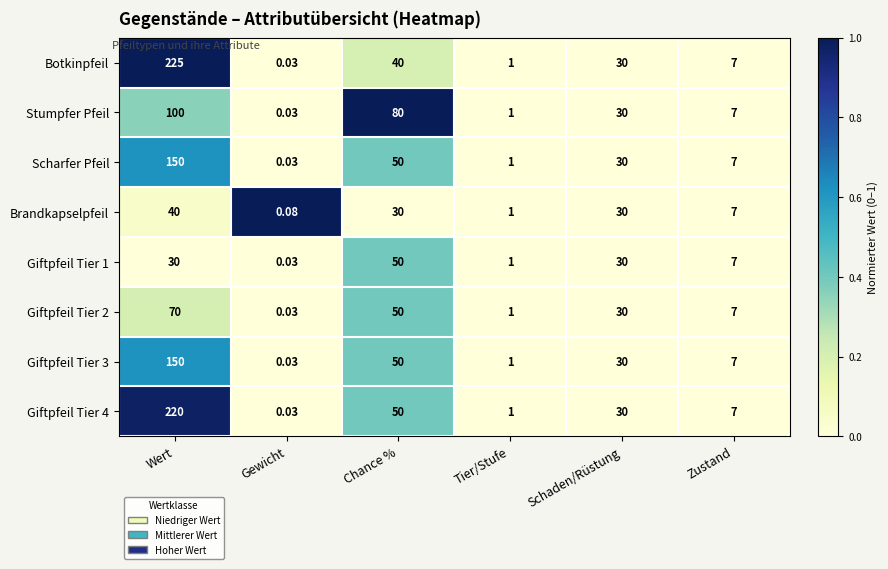

Rank the categories by Giftpfeil Tier 4 value from lowest to highest.

Gewicht, Tier/Stufe, Zustand, Schaden/Rüstung, Chance %, Wert